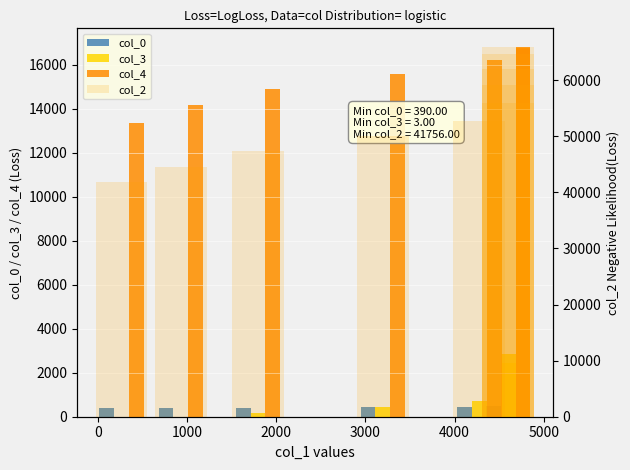

What is the lowest value of the col_2 series?

41756